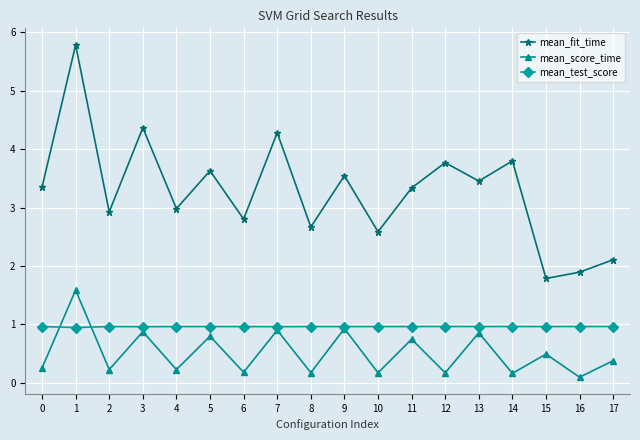

What is the sum of all mean_score_time values?

9.2